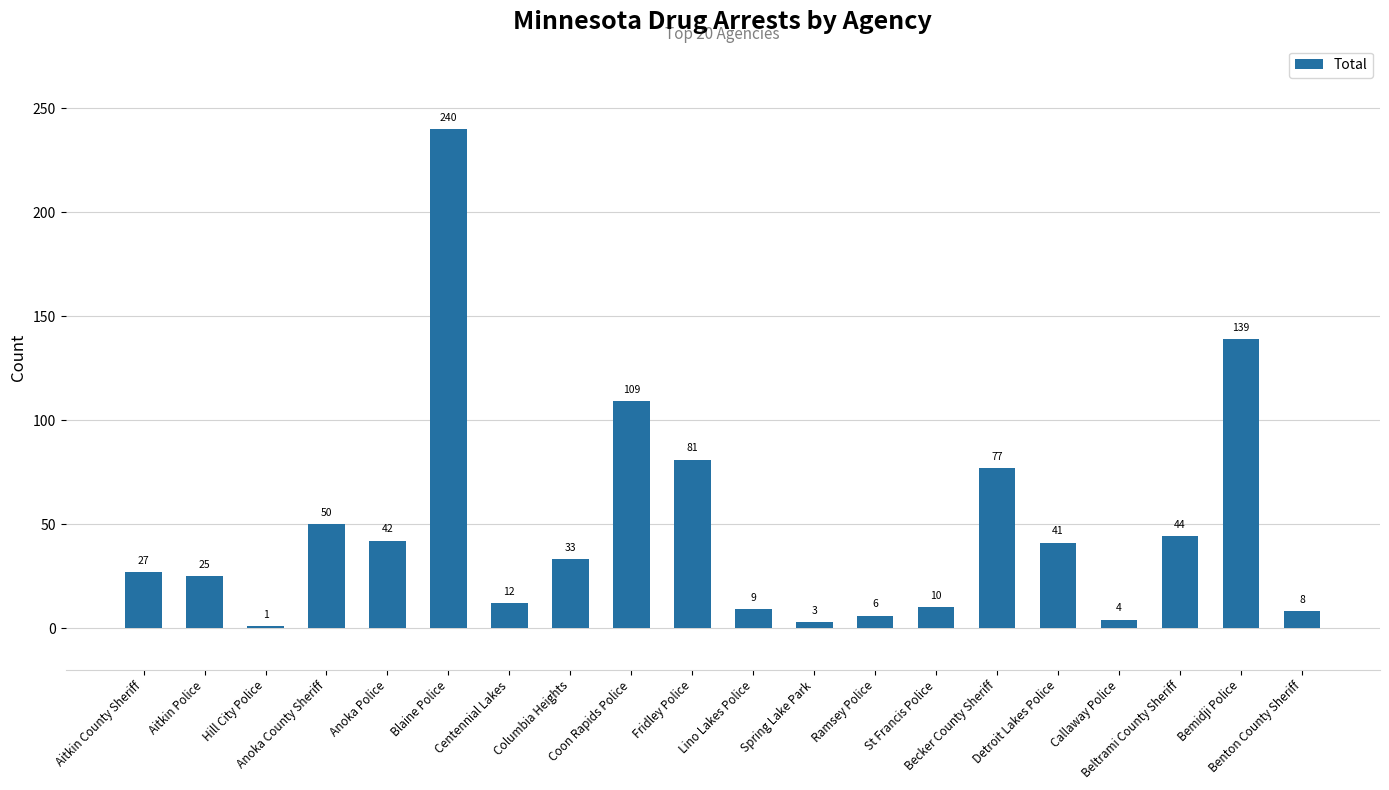

Which label corresponds to the largest value in the chart?

Blaine Police